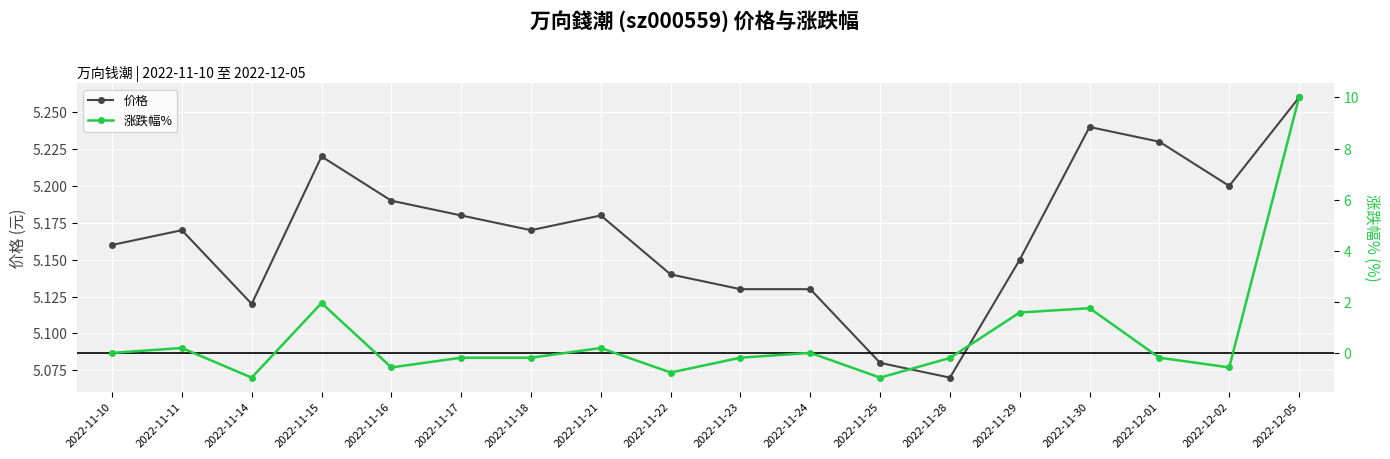

At 2022-11-17, list the series in order from largest to smallest.

价格, 涨跌幅%